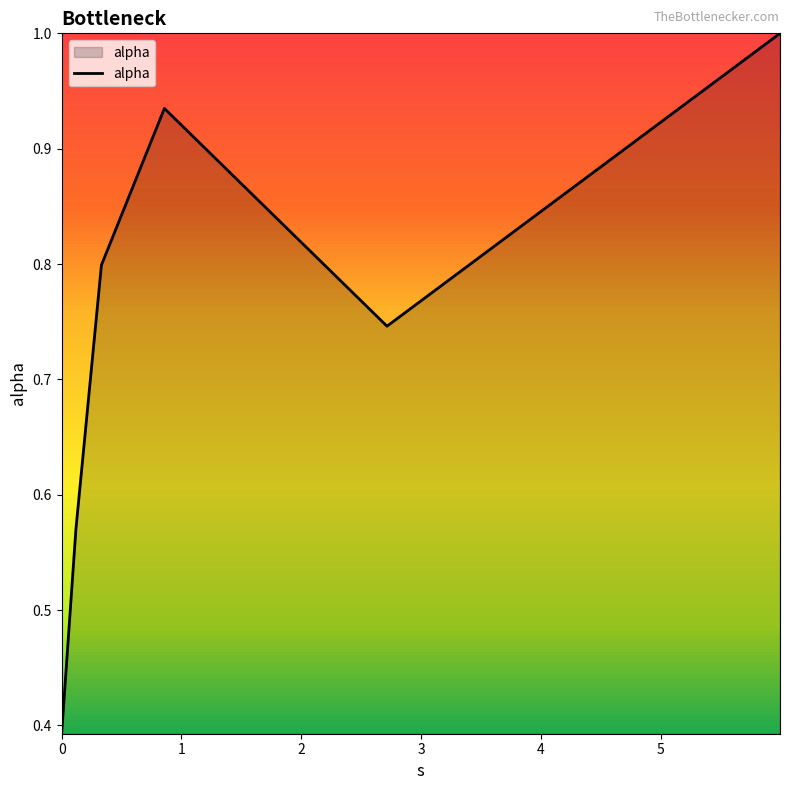

True or false: the data has more than 0 interior local peaks.

True